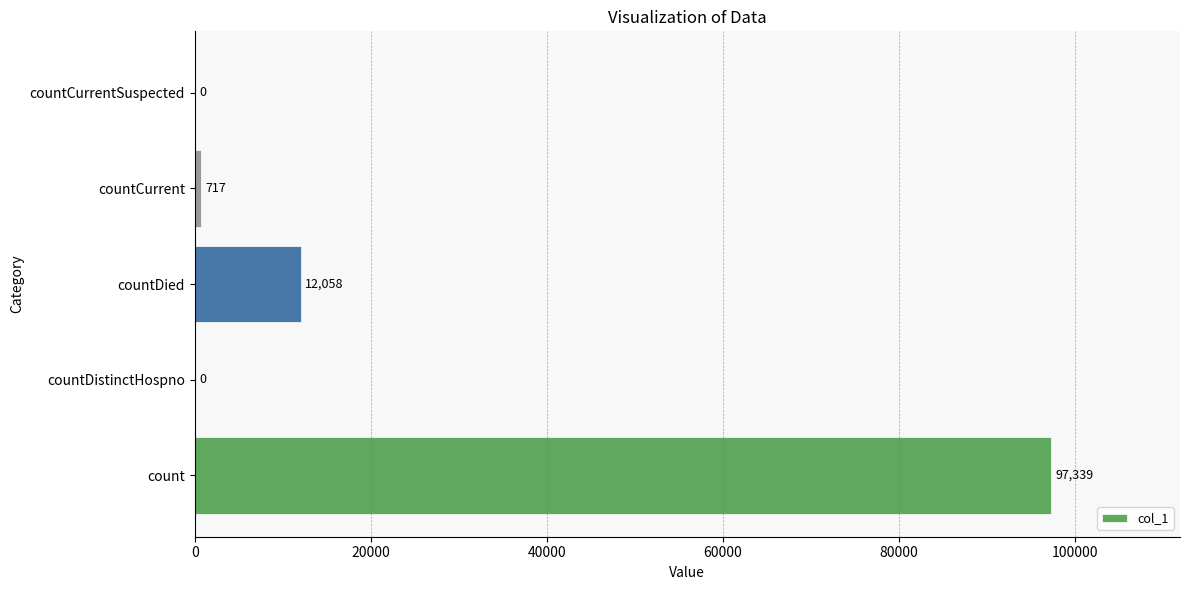

At which label is the value closest to 48669?

countDied